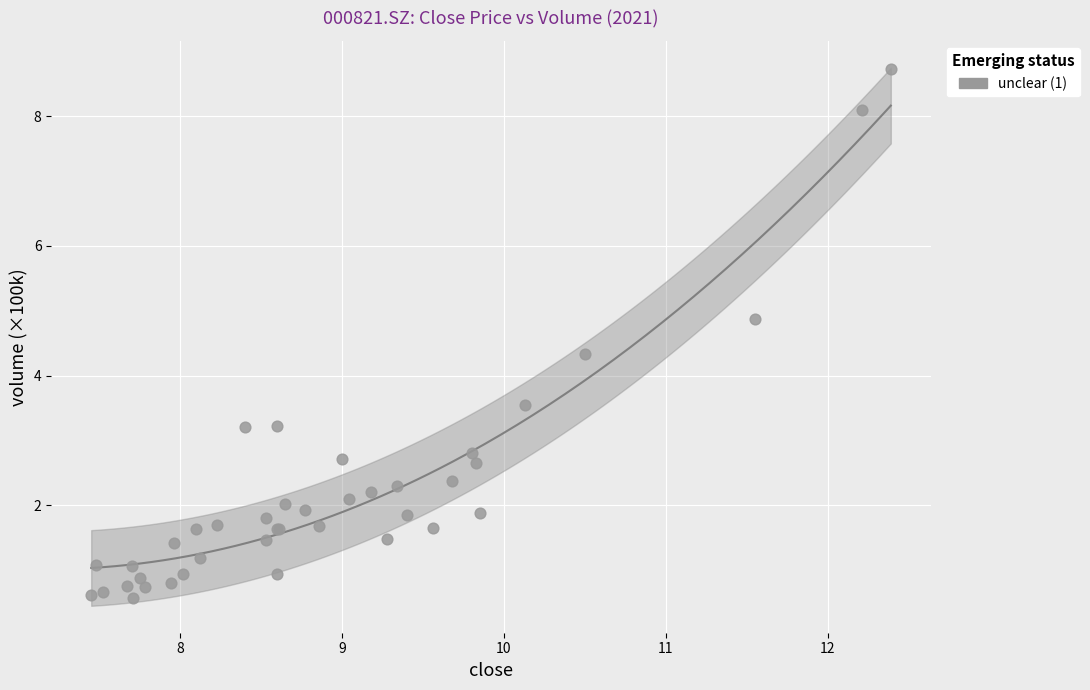

What Y value in the scatter plot is closest to 4?

4.3